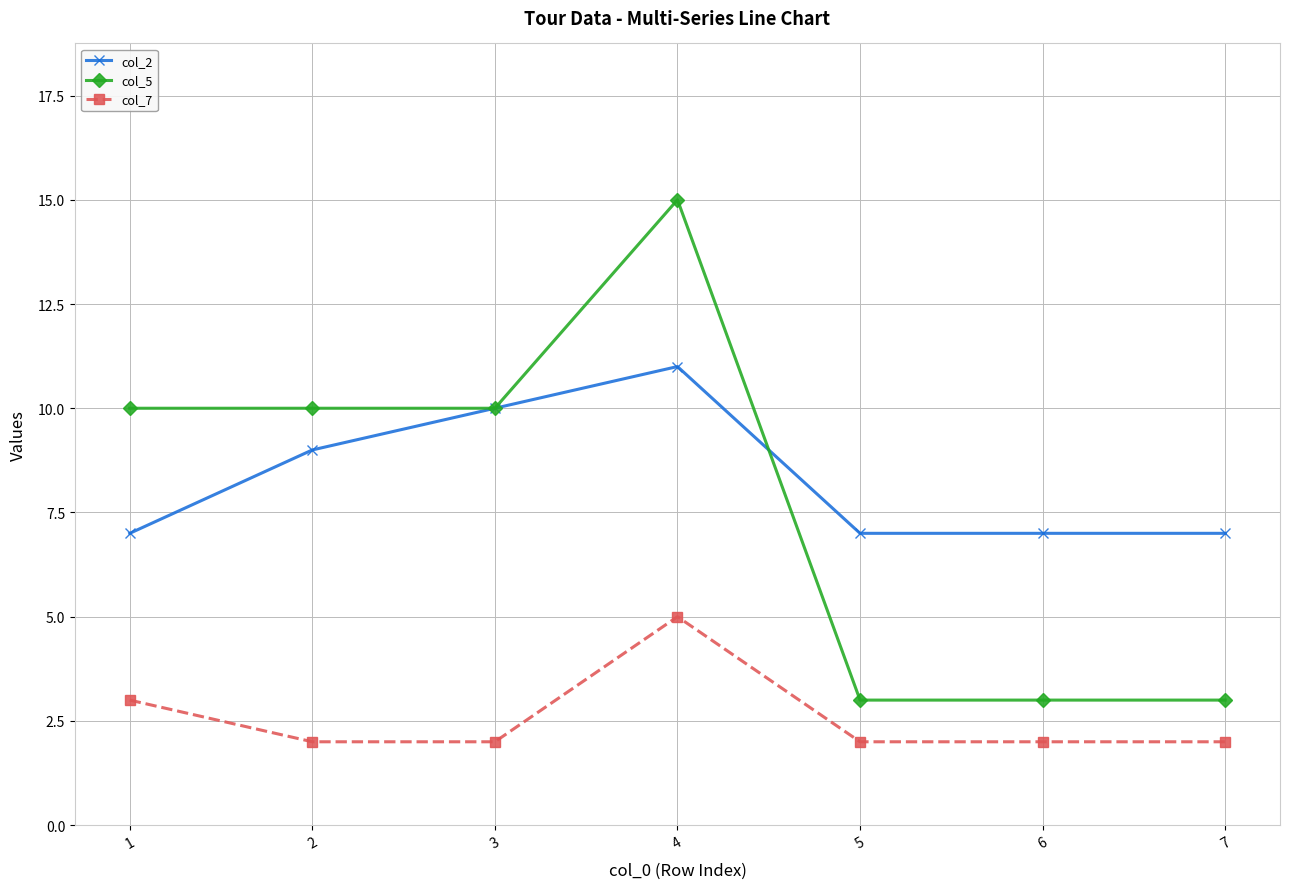

How many col_2 values are between 7 and 10?

6